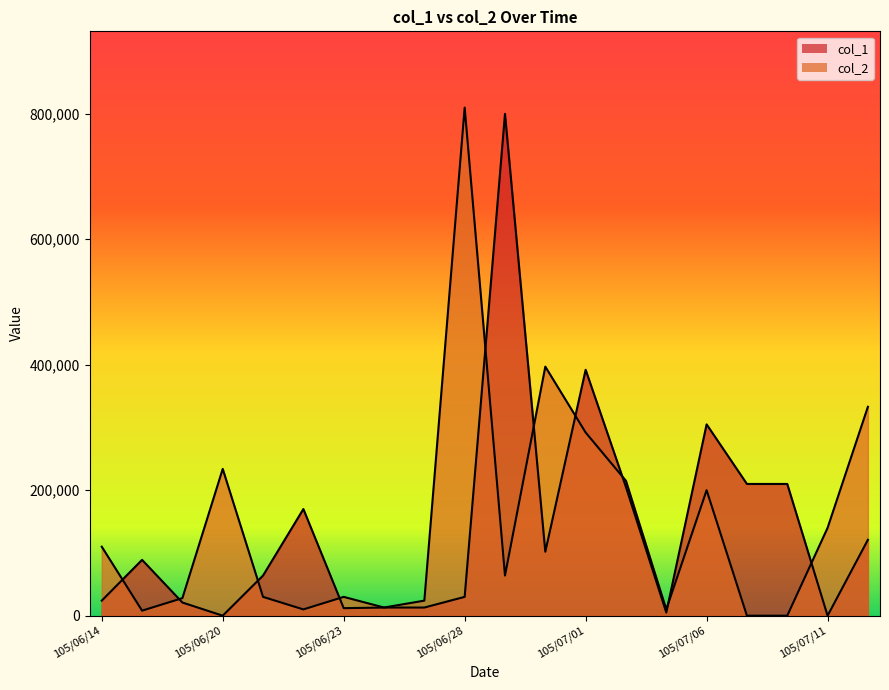

Which series has the largest total across all categories?

col_2